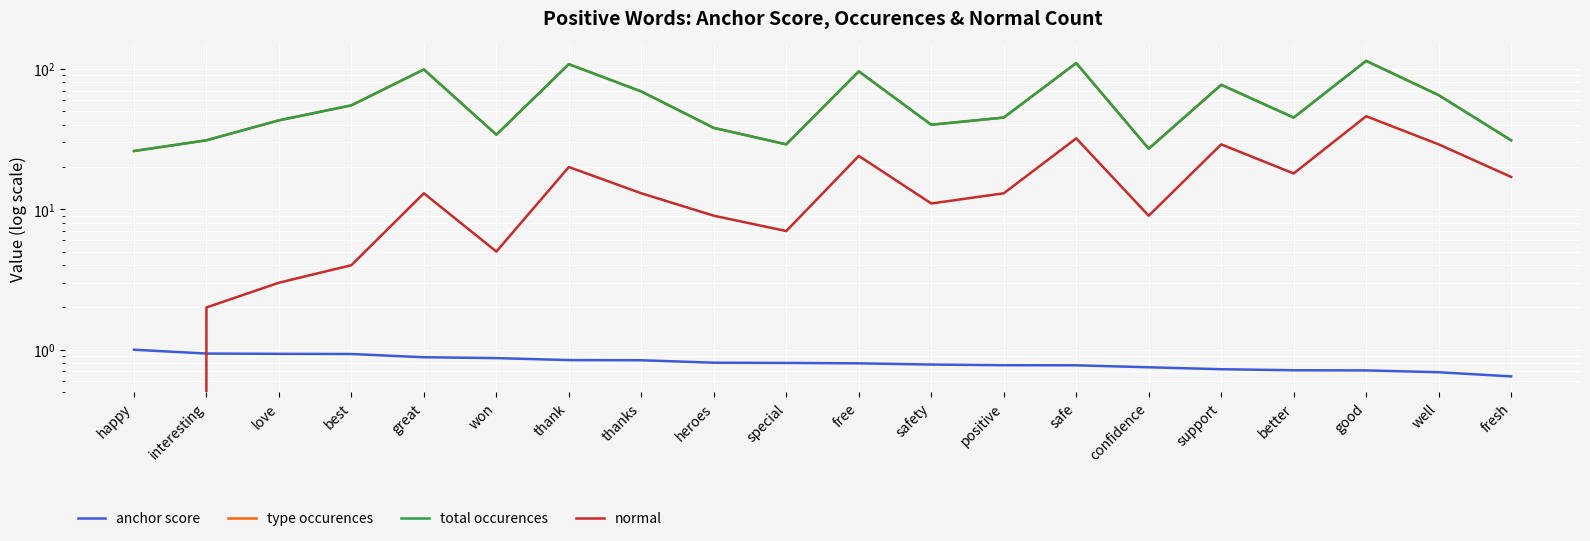

Rank the series by their maximum value, from highest to lowest.

type occurences, total occurences, normal, anchor score